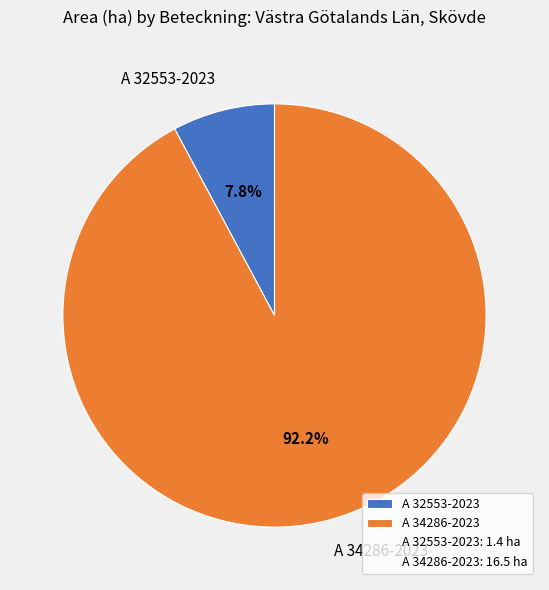

Which slice represents more than half of the pie?

A 34286-2023